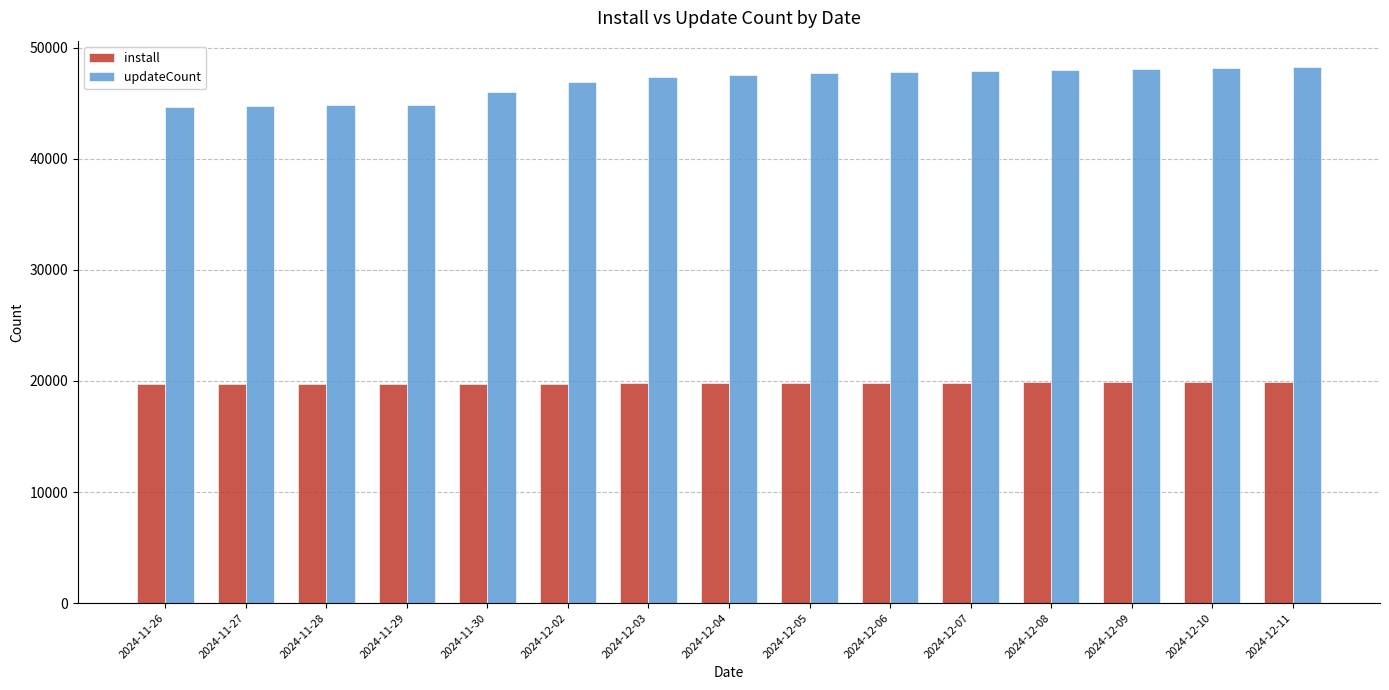

Read the updateCount value at 2024-12-07, to the nearest 100.

47900